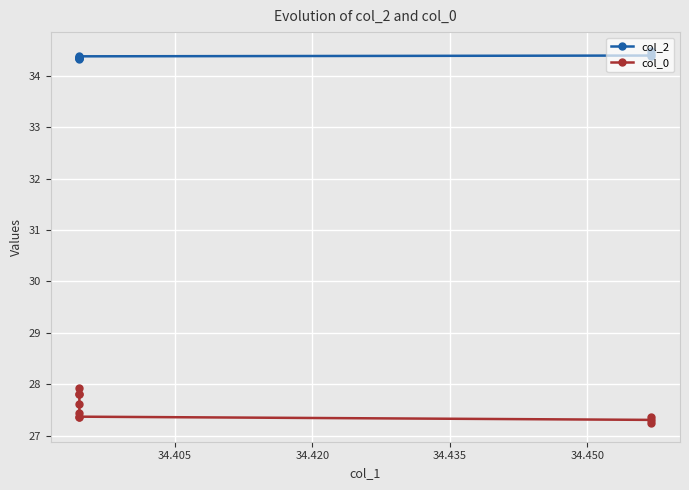

What is the difference between the highest and lowest values at 34.450?

6.9